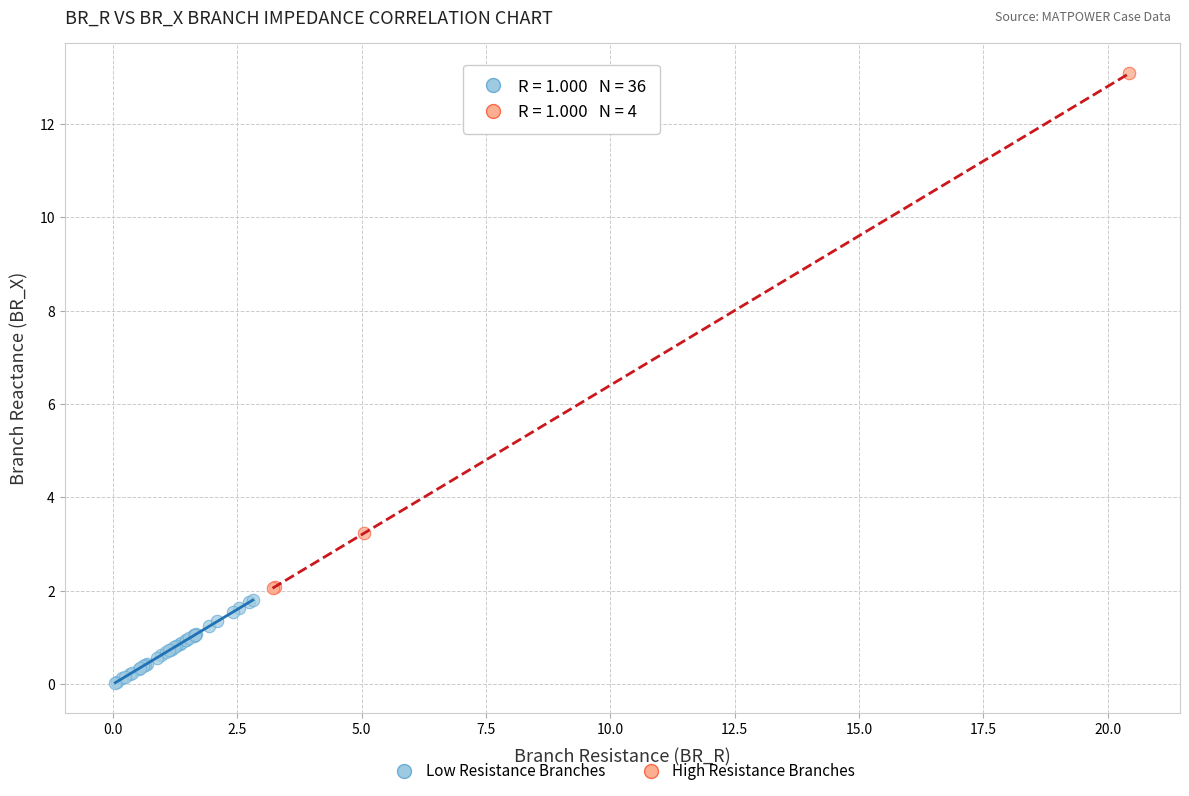

Which series contains the lowest Y value?

Low Resistance Branches